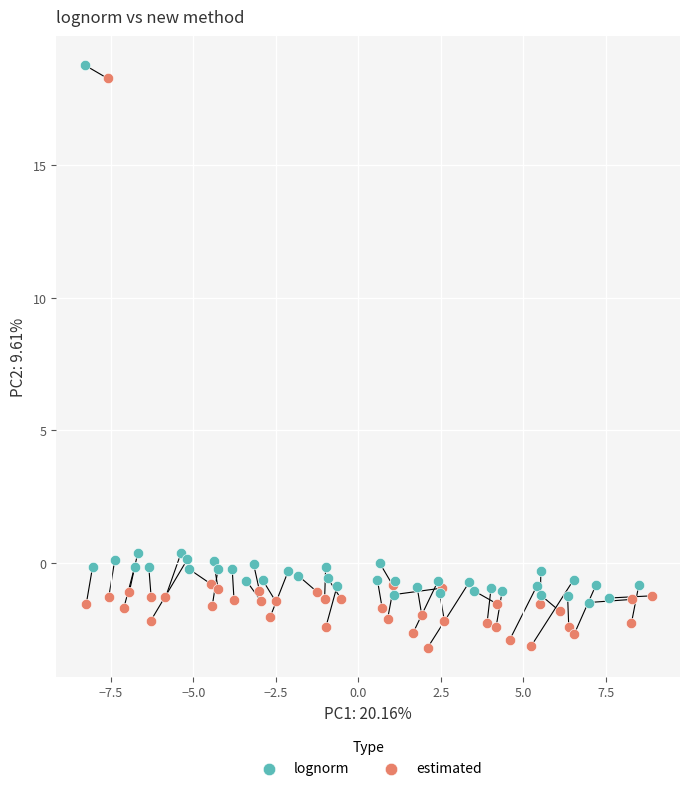

Which series reaches the maximum Y coordinate?

lognorm